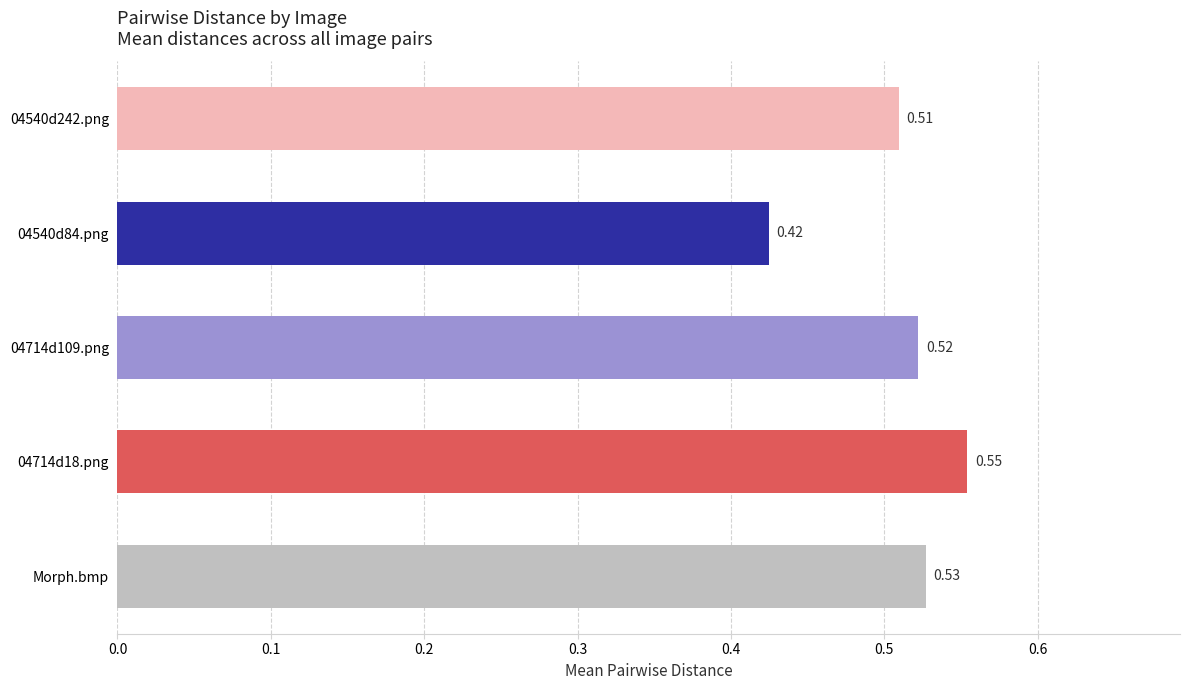

What is the sum of all values?

2.5